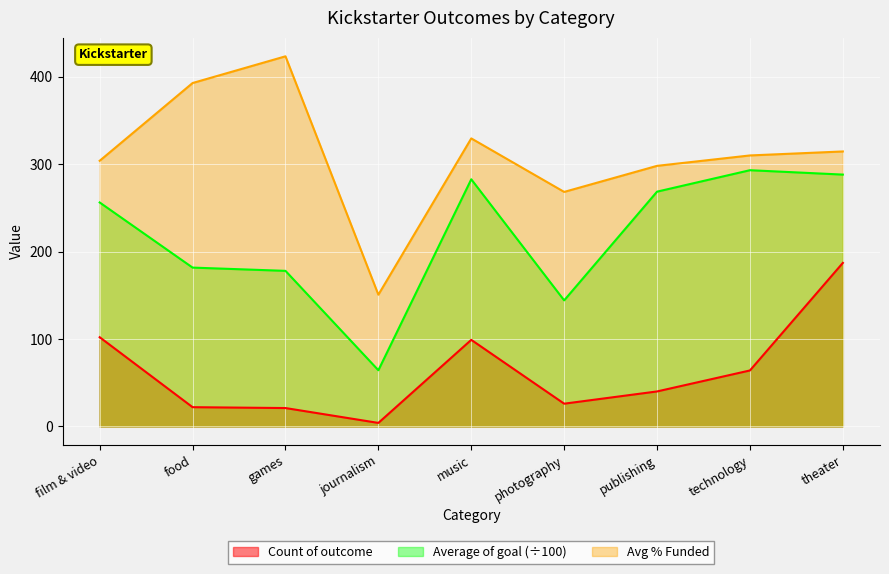

What is the total value across all series at publishing?

606.5